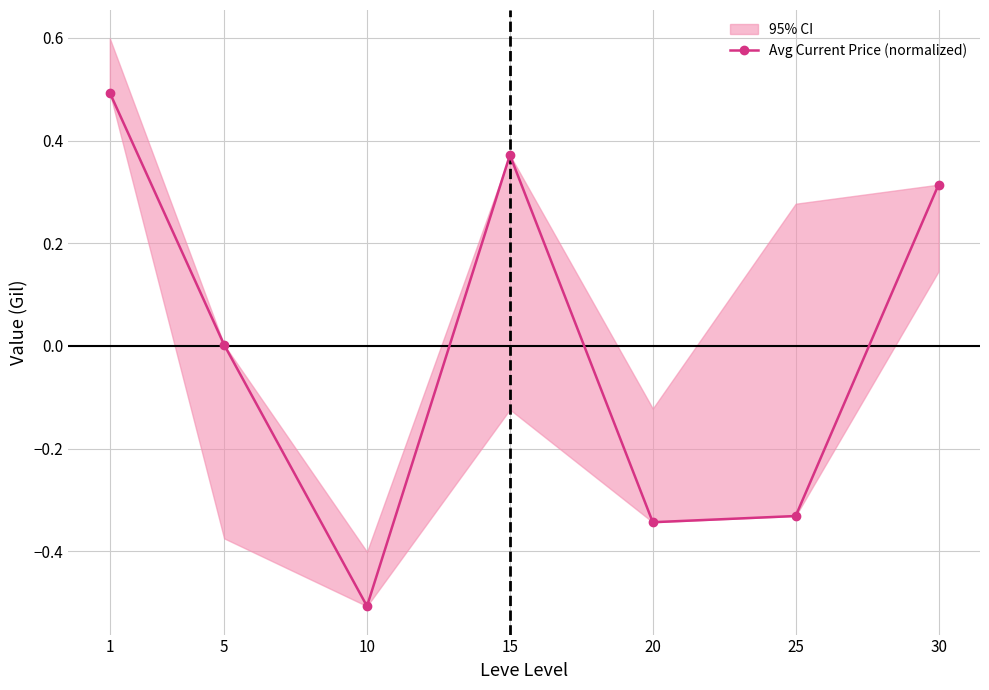

The value at 15 is 0.6. True or false?

False